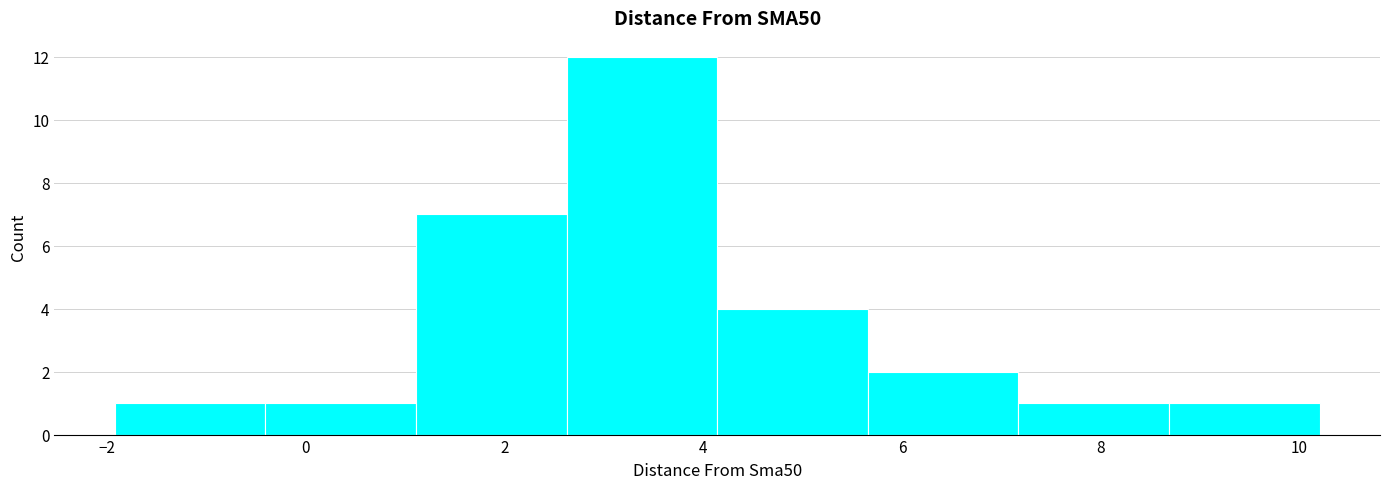

Reading left to right, transcribe this chart: for each bar, give the range it covers on the x-axis and its height. Neither the bar edges nor the heights are printed on the chart, so give them approximately, as read against the axes.

-2.0 to -0.4: 1
-0.4 to 1.2: 1
1.2 to 2.6: 7
2.6 to 4.2: 12
4.2 to 5.6: 4
5.6 to 7.2: 2
7.2 to 8.6: 1
8.6 to 10.2: 1